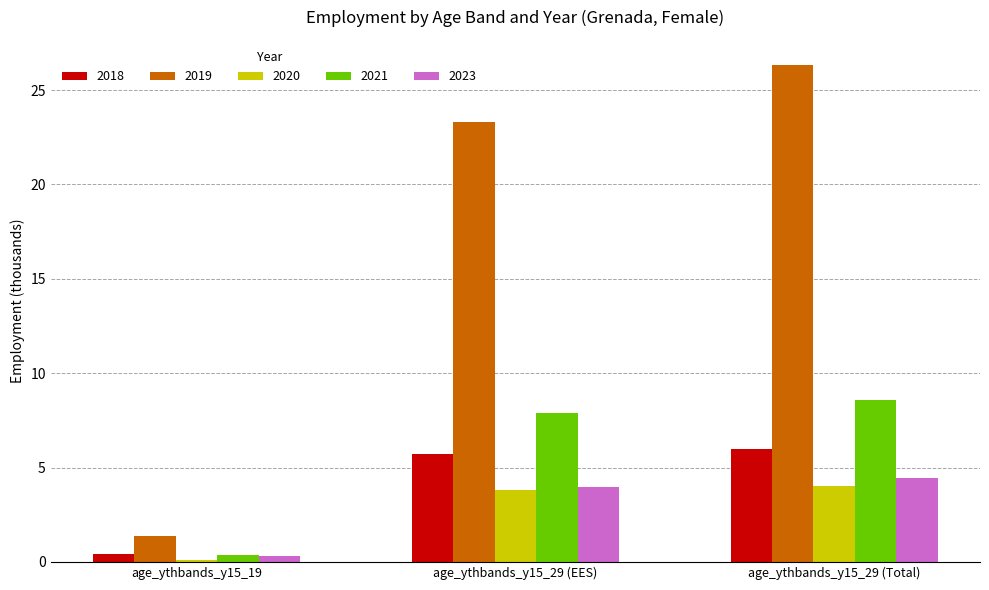

List the series in order of their peak value, lowest first.

2020, 2023, 2018, 2021, 2019